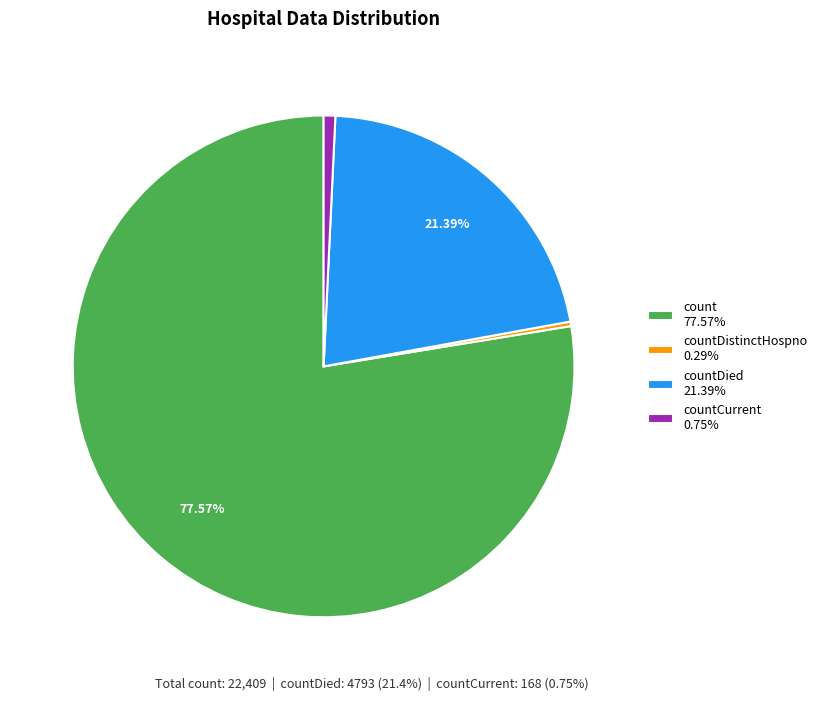

Combined, do count 77.57% and countCurrent 0.75% account for over 50%?

Yes